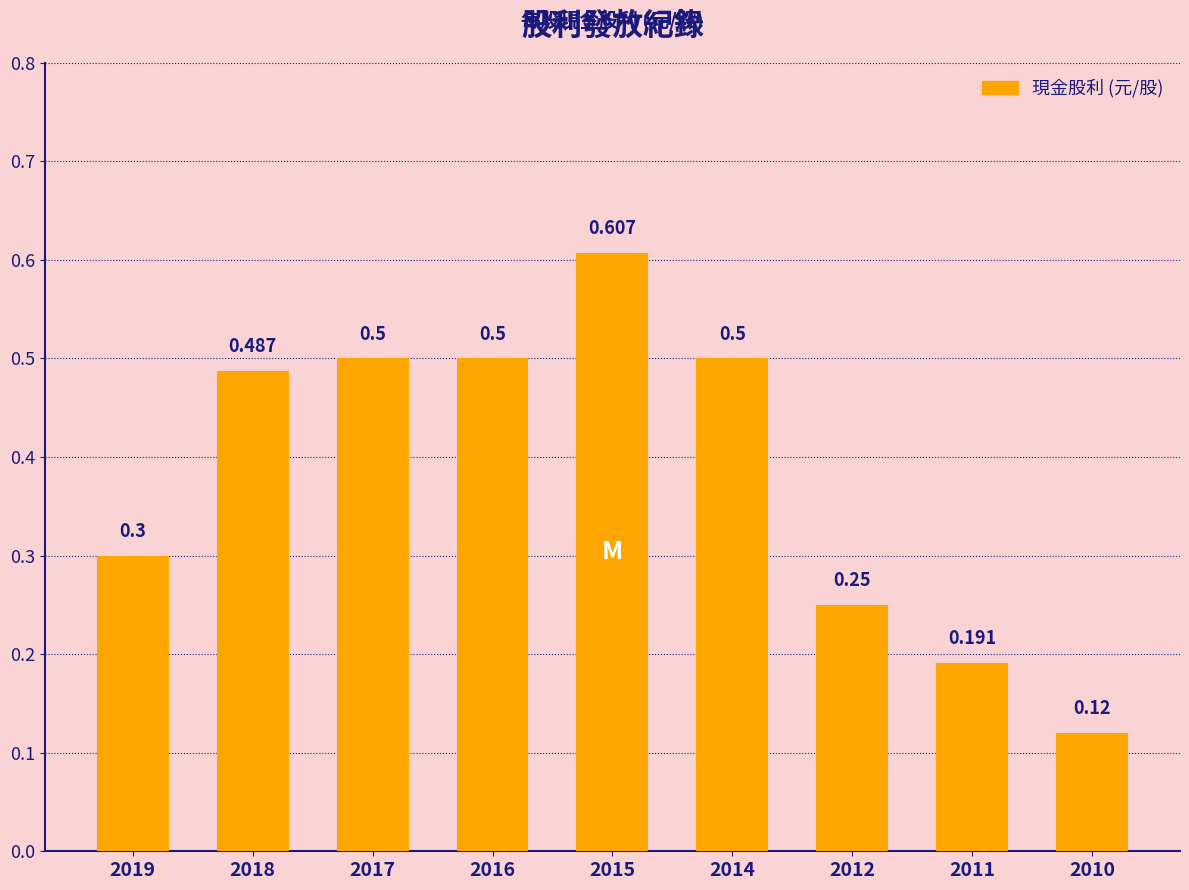

What is the difference between the maximum and second lowest values?

0.4